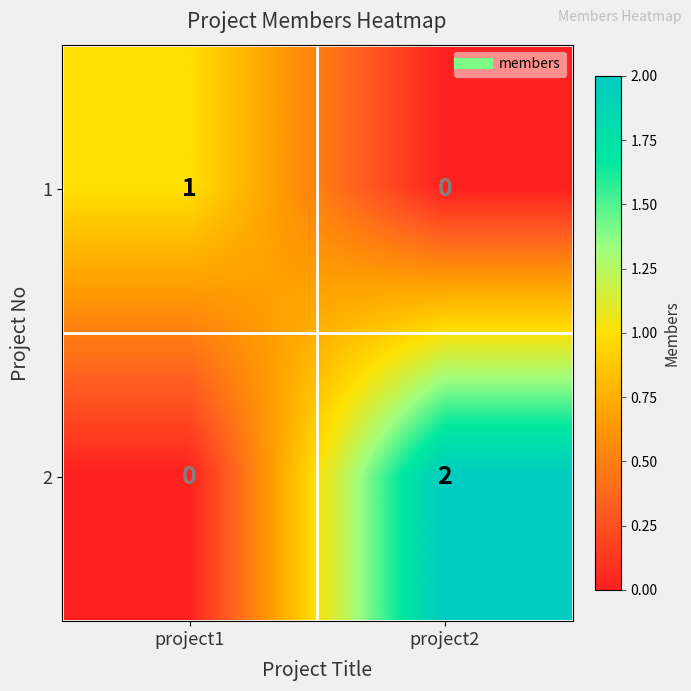

Reading right to left, transcribe all the data shown in this chart.

1: project2=0	project1=1
2: project2=2	project1=0